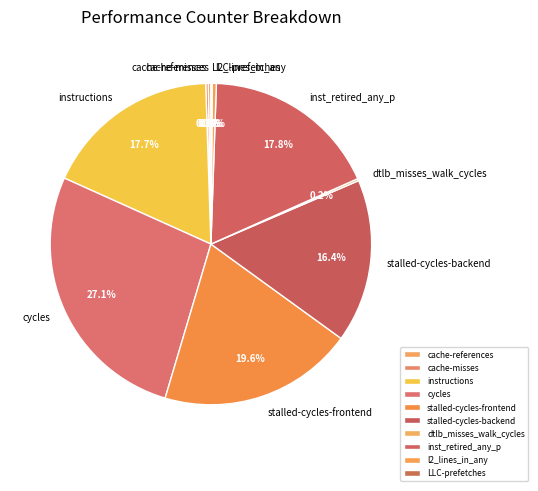

How much of the chart is everything except stalled-cycles-backend?

83.6%